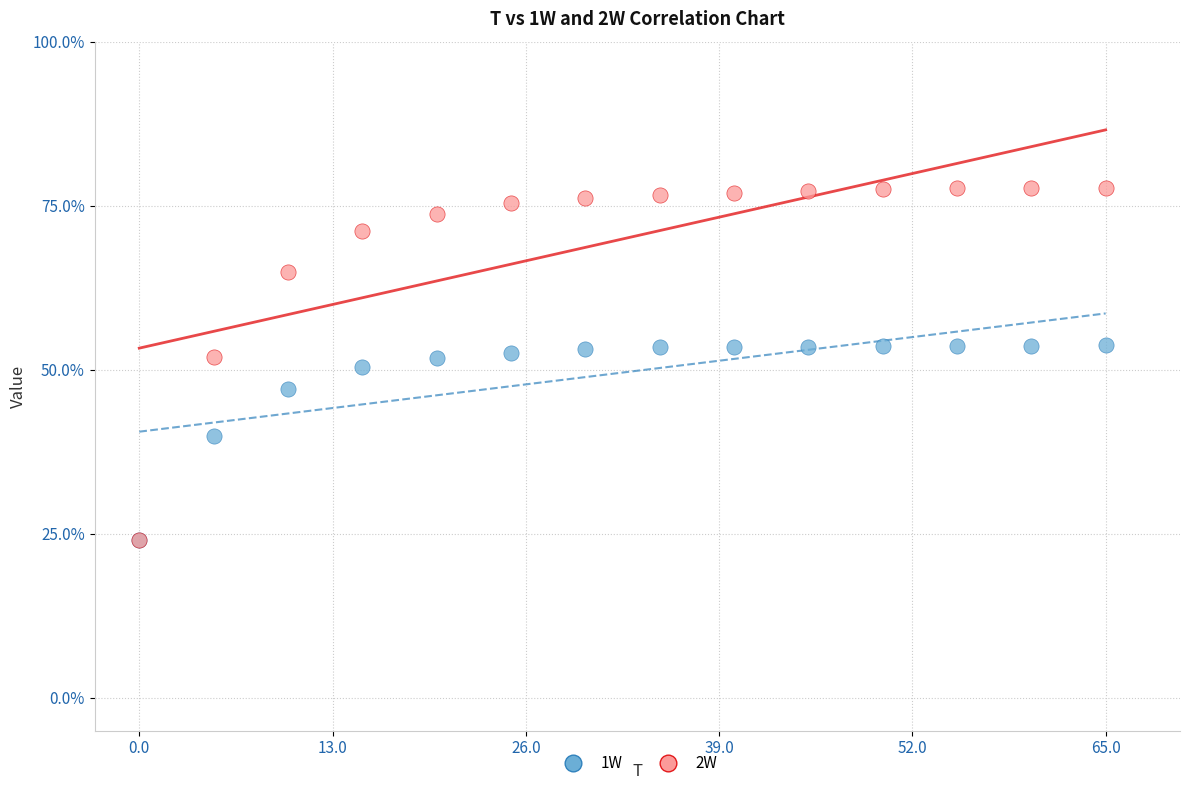

Which series reaches the maximum Y coordinate?

2W